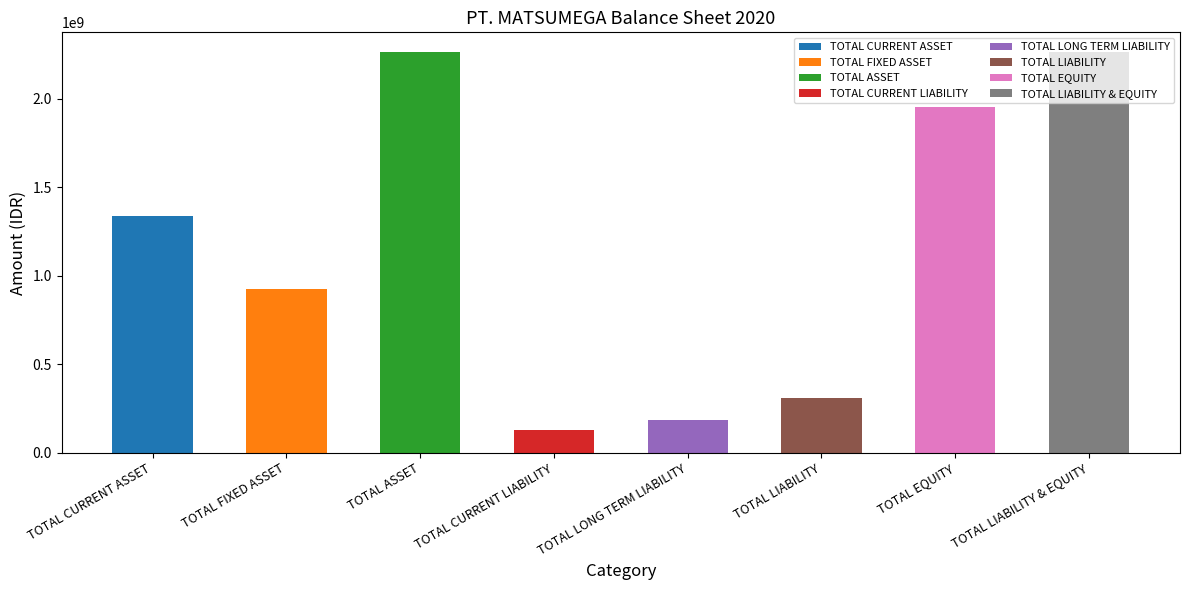

True or false: the data shows 182000000 at TOTAL LONG TERM LIABILITY.

True